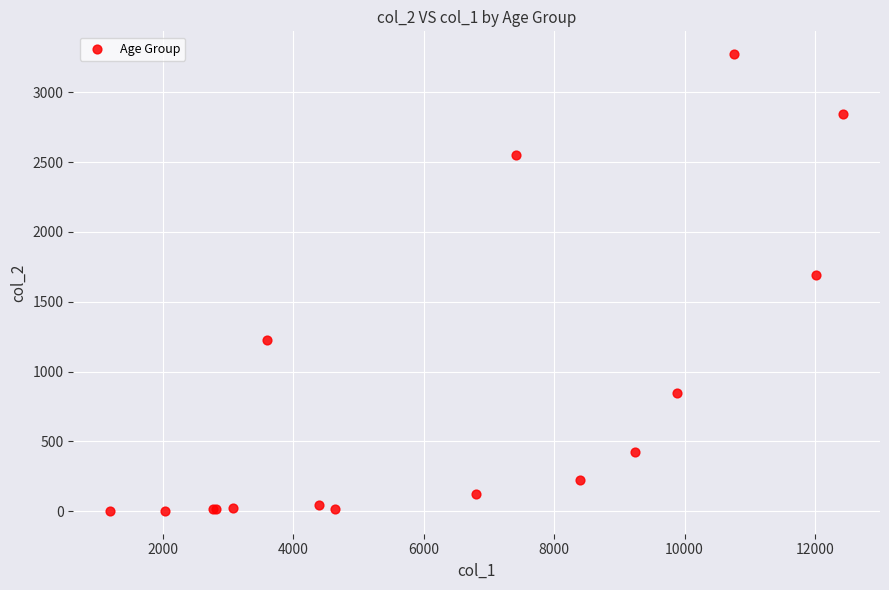

What Y value in the scatter plot is closest to 1638?

1690